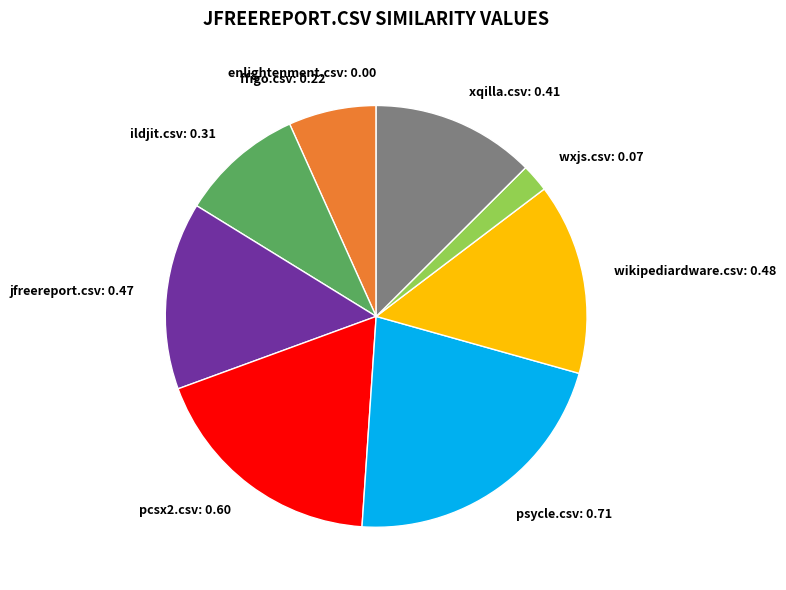

Is there a majority slice in this chart?

No